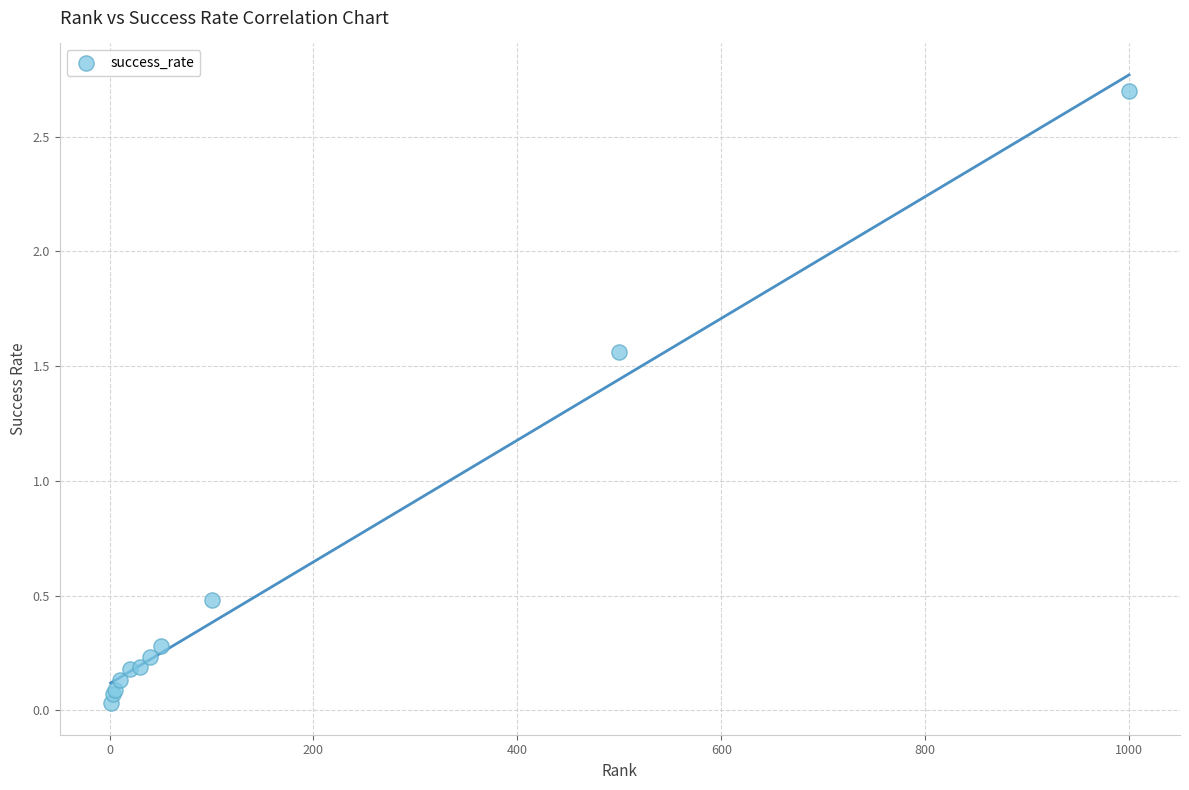

What Y value in the scatter plot is closest to 1?

0.5